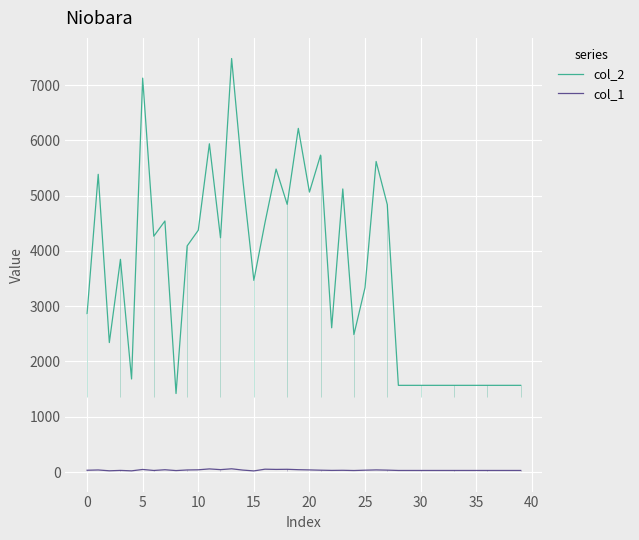

Rank the series by their average value, from highest to lowest.

col_2, col_1